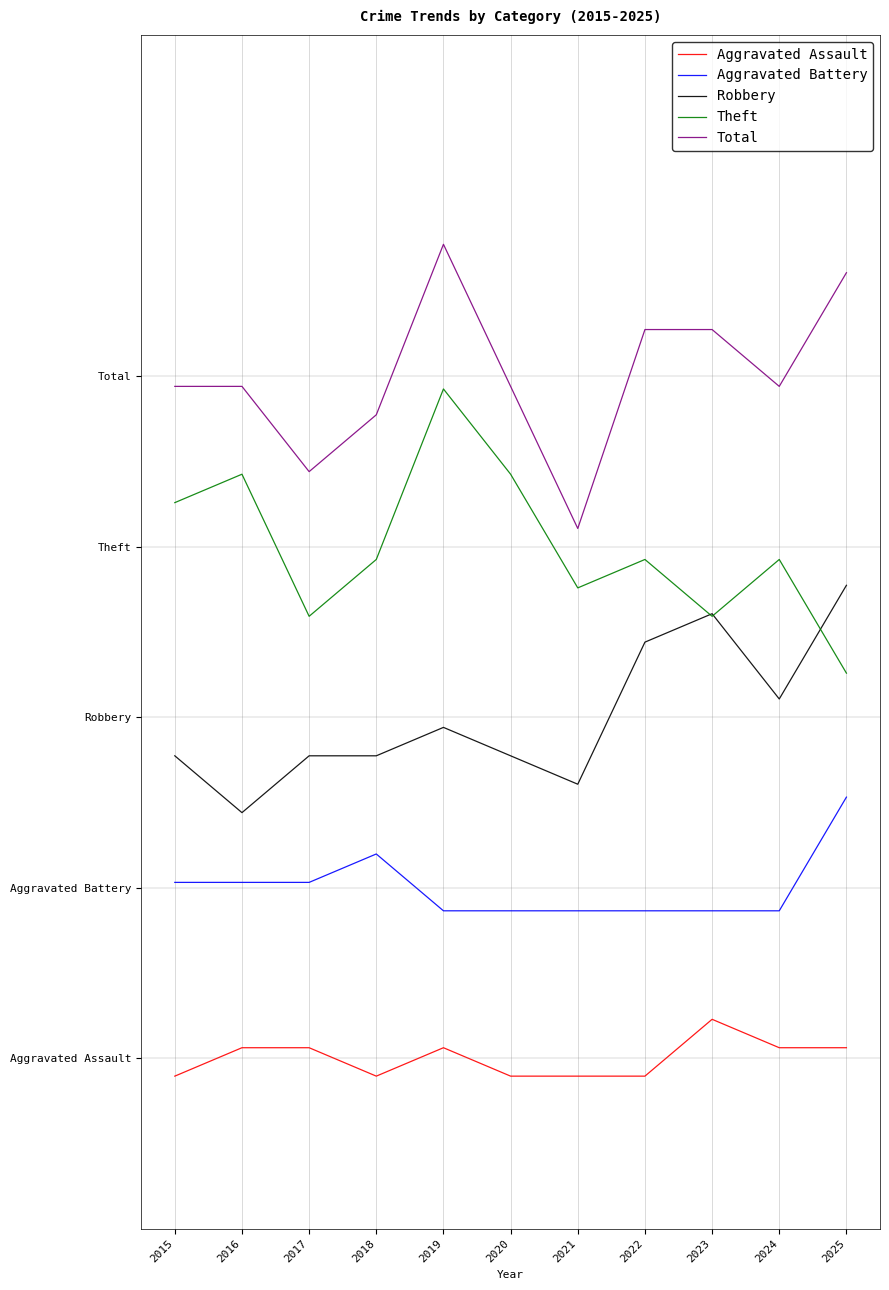

What are all the series names shown in the legend?

Aggravated Assault, Aggravated Battery, Robbery, Theft, Total